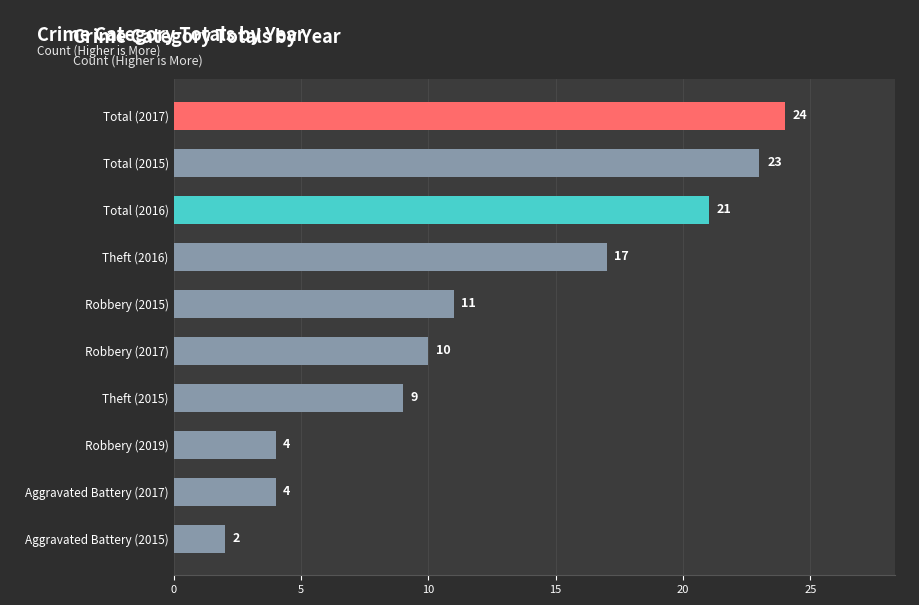

How many bars are there in total?

10